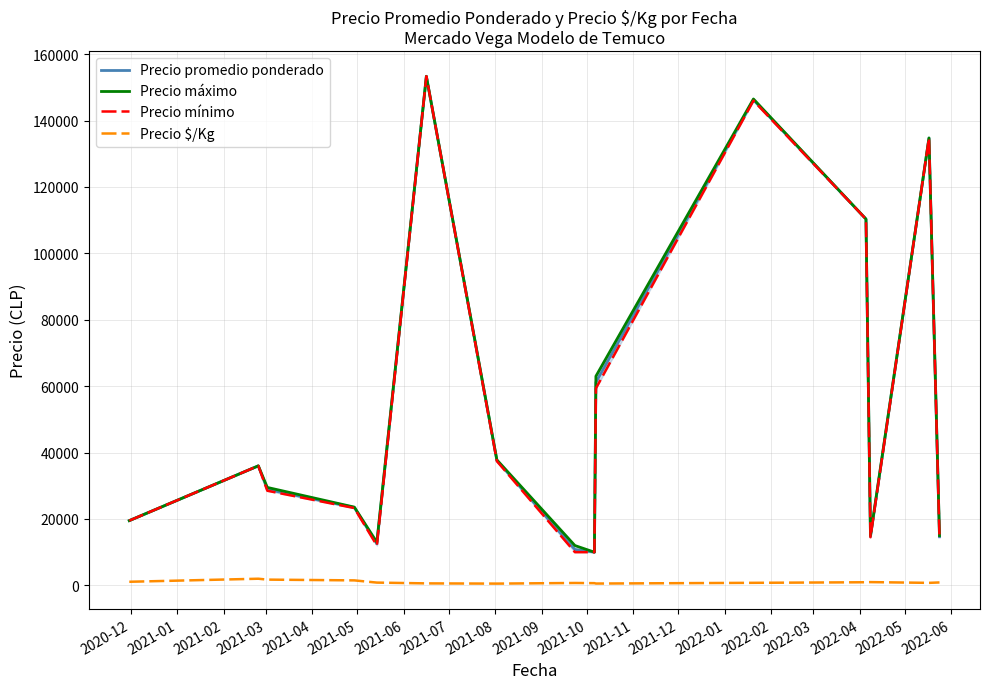

True or false: Precio promedio ponderado and Precio $/Kg intersect in this chart.

False